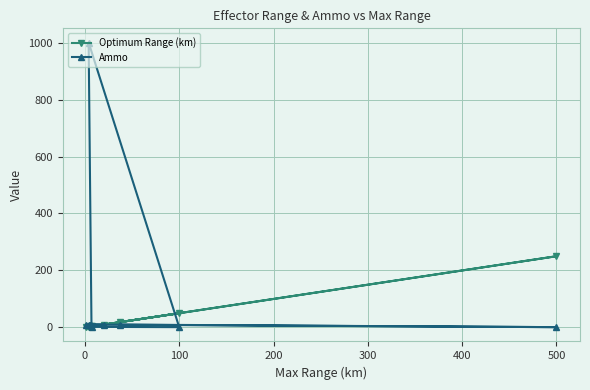

What position from the left is 100?

3